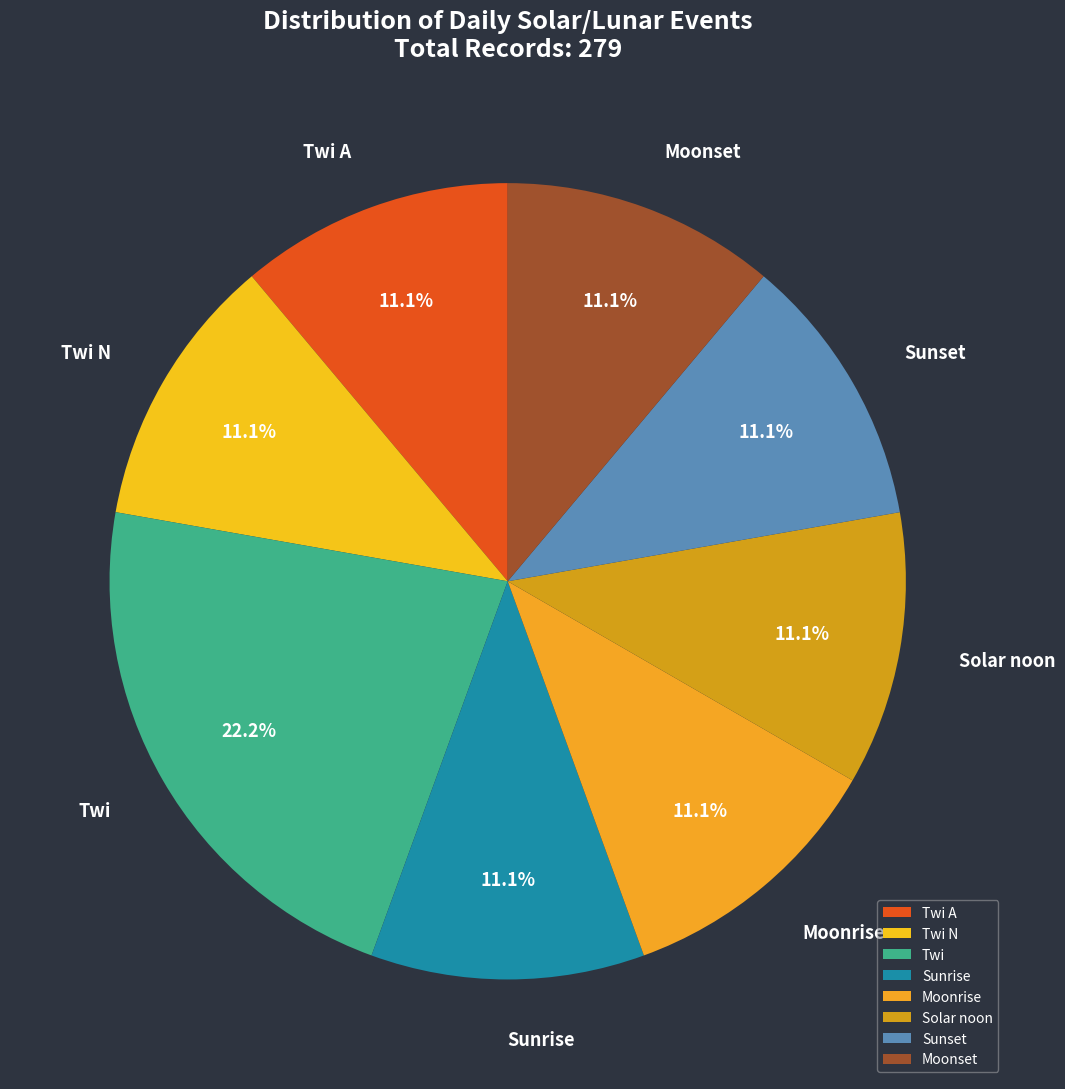

Approximately how many times larger is the value at Solar noon compared to Twi?

0.5